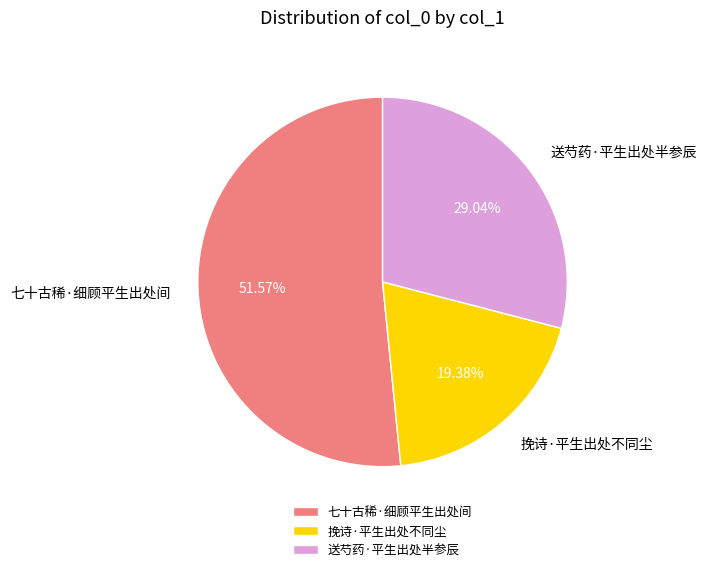

What is the majority slice?

七十古稀·细顾平生出处间